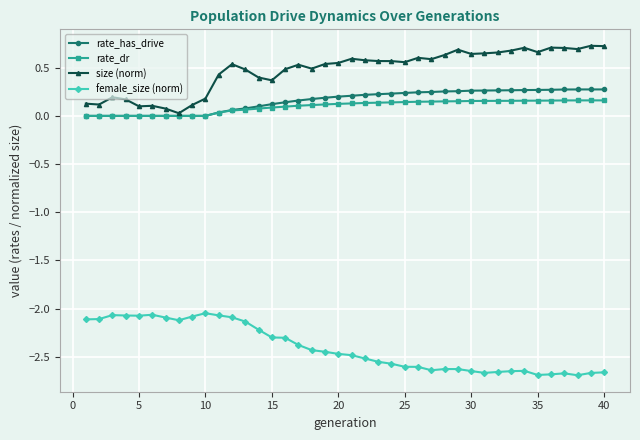

True or false: female_size (norm) and rate_dr intersect in this chart.

False